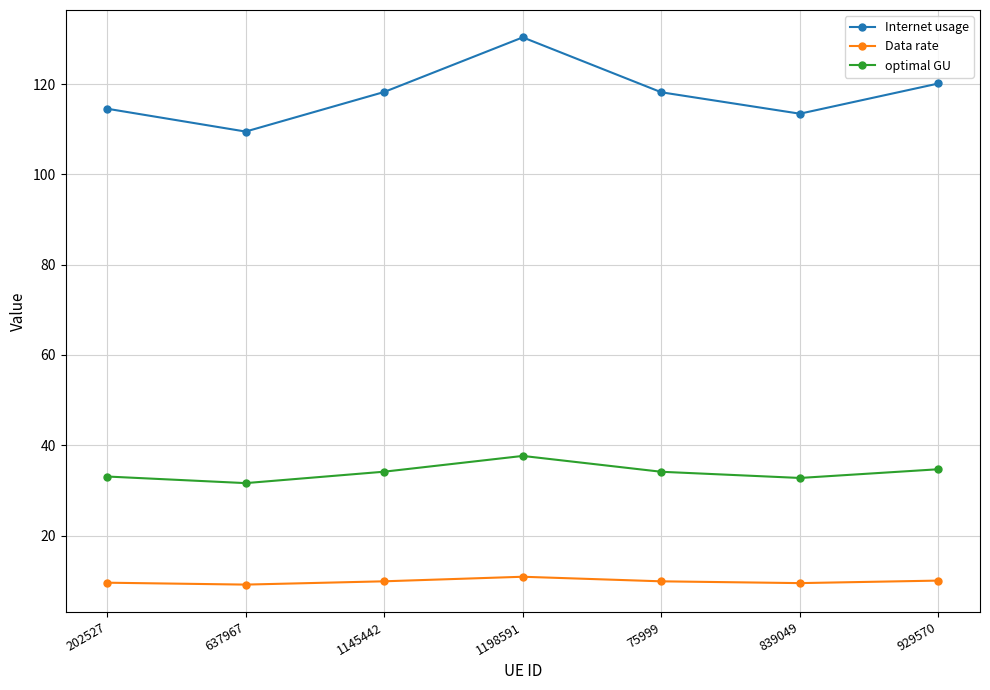

What is the label of the 7th point from the right?

202527